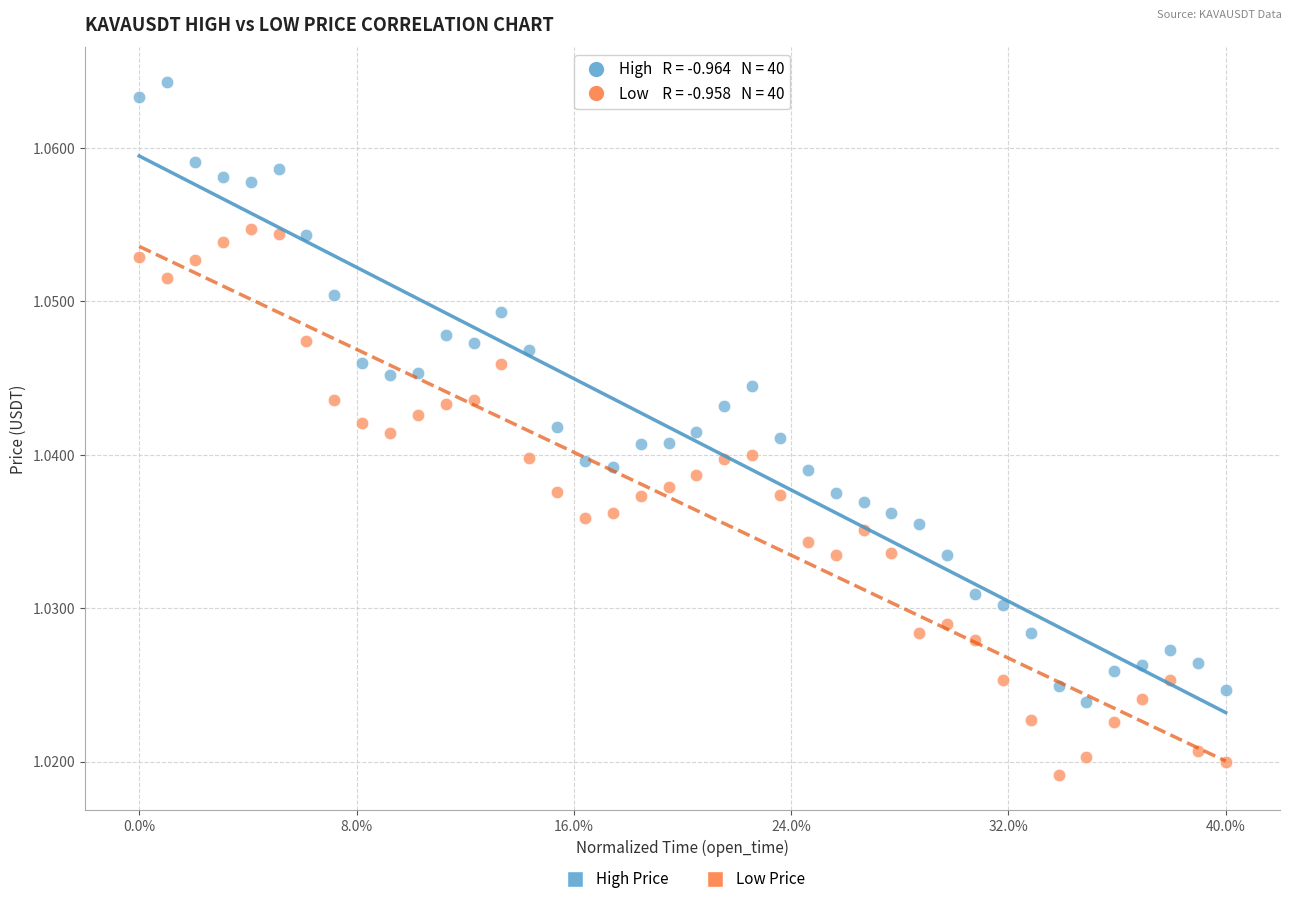

Which series contains the highest Y value?

High Price